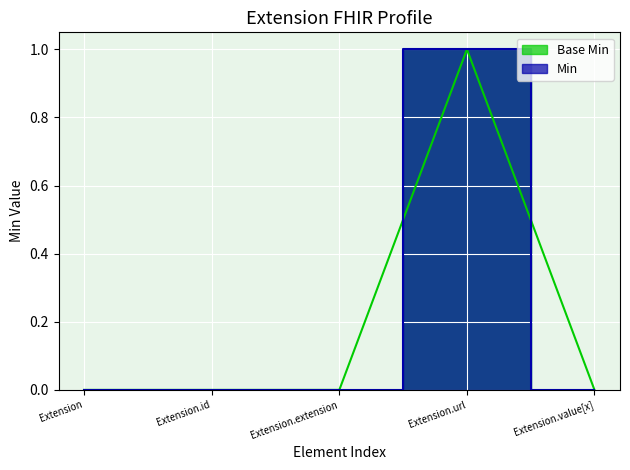

At which label does Base Min reach its peak?

Extension.url